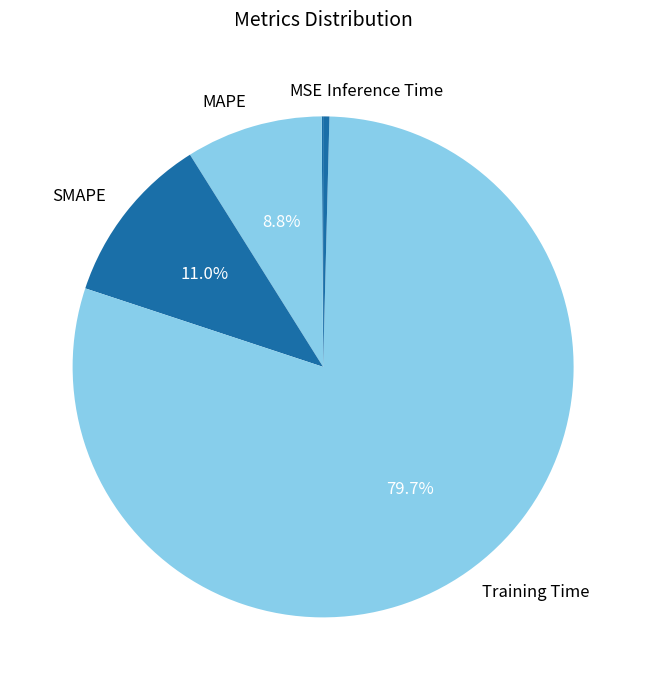

Which has a higher value, SMAPE or Training Time?

Training Time